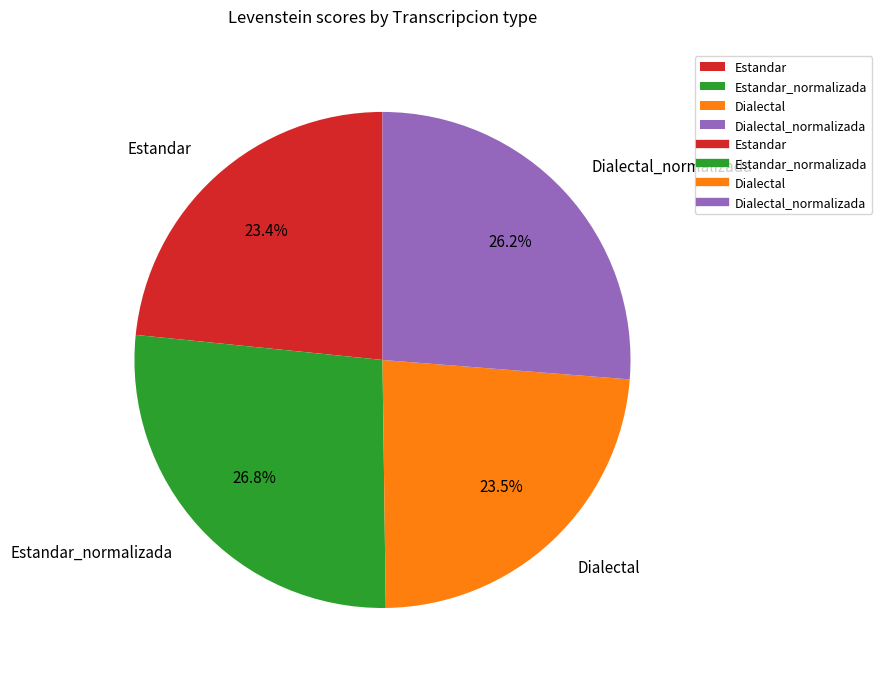

Which category has the biggest portion of the pie?

Estandar_normalizada